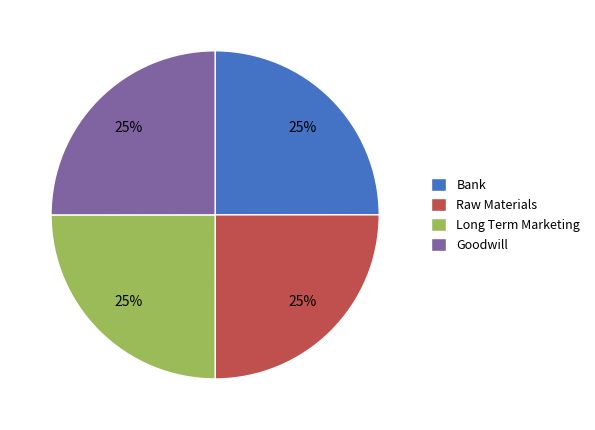

Does Goodwill represent more than half of the total?

No